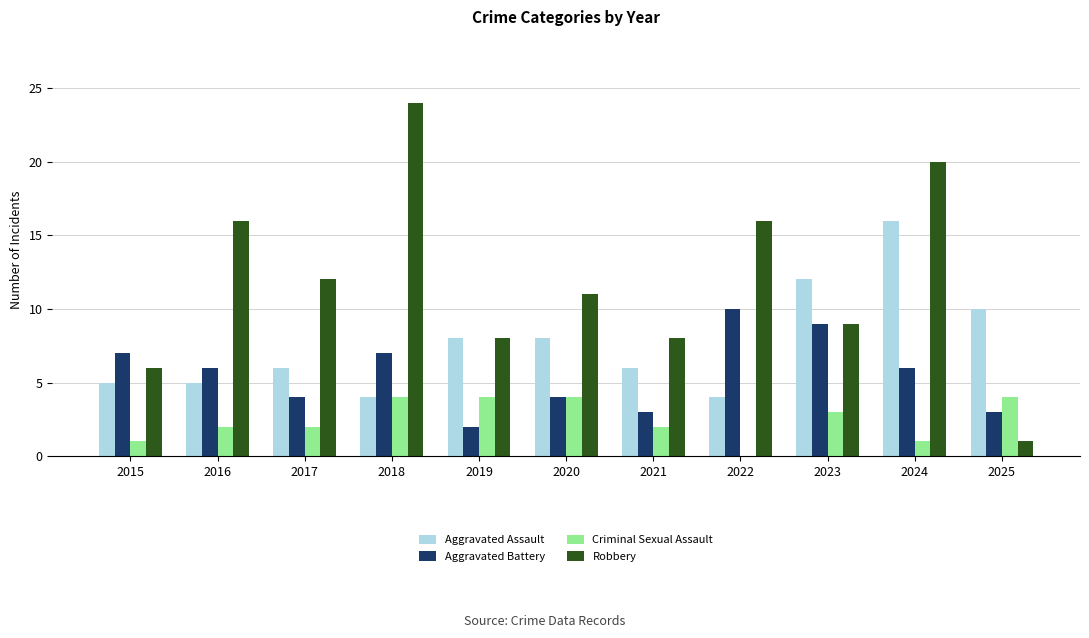

Is the value of Aggravated Battery at 2015 greater than the value of Criminal Sexual Assault at 2022?

Yes